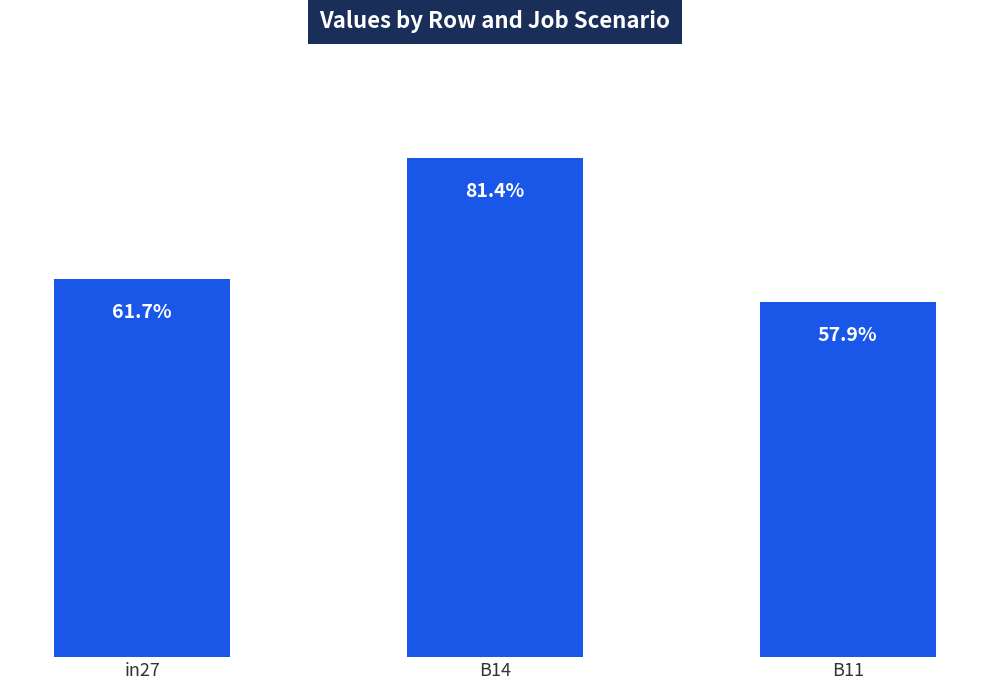

Which has a higher value, B14 or in27?

B14